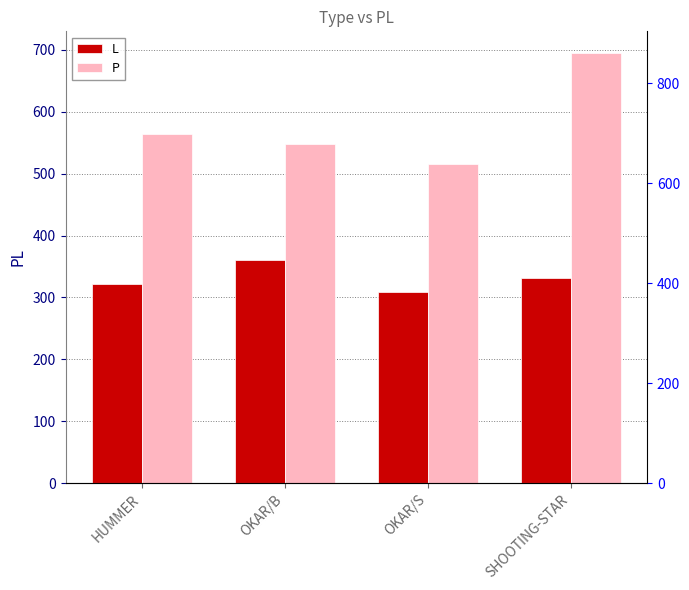

Reading right to left, what are all the values shown in this chart?

L: 332	309	361	322
P: 695	516	548	564